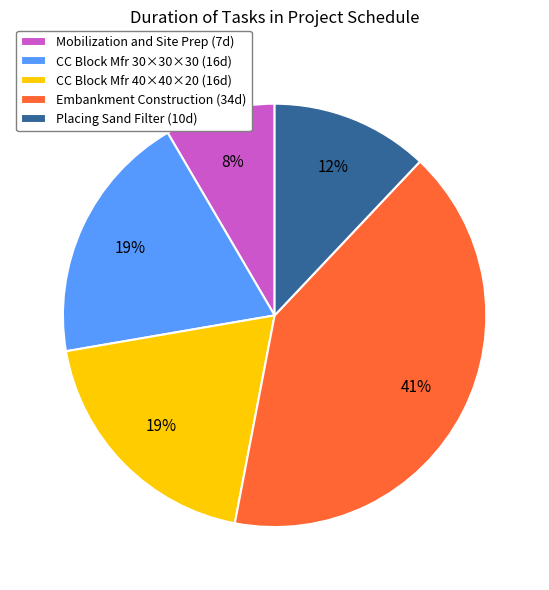

Which category has the biggest portion of the pie?

Embankment Construction (34d)